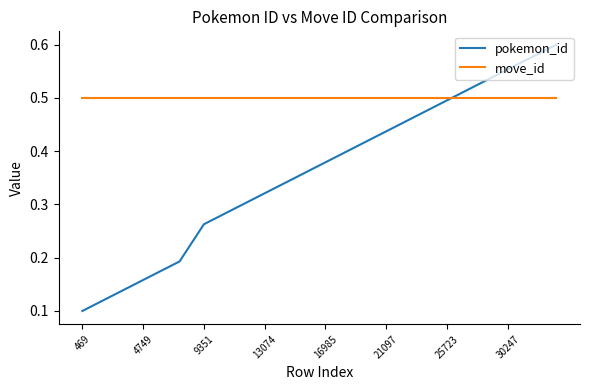

Which series has the widest spread of values?

pokemon_id